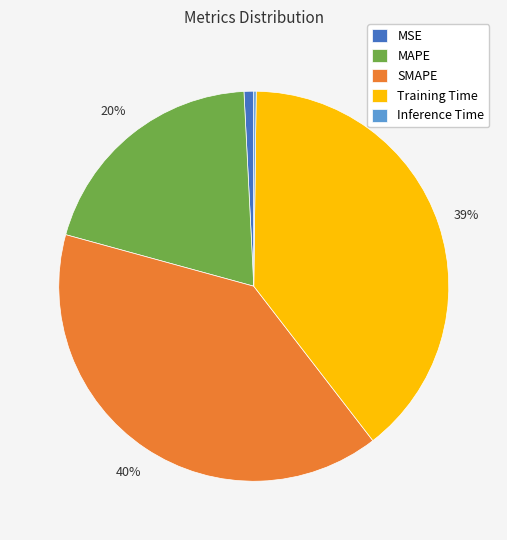

Is there a majority slice in this chart?

No